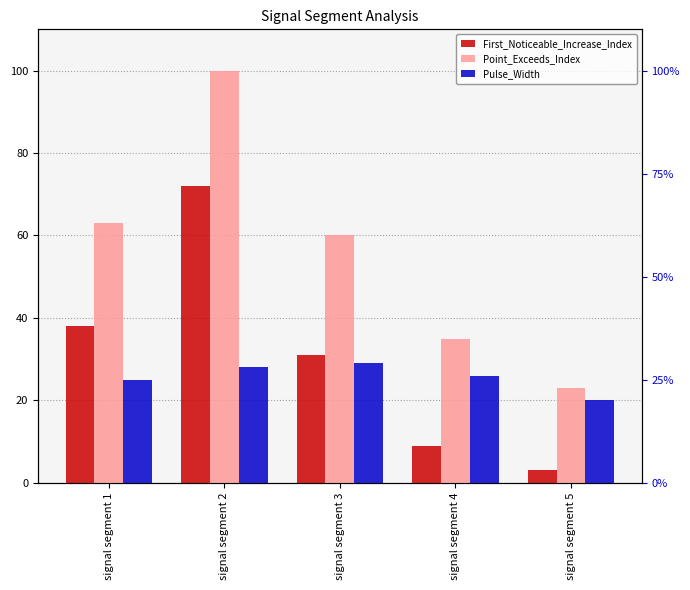

List the series in order of their peak value, highest first.

Point_Exceeds_Index, First_Noticeable_Increase_Index, Pulse_Width